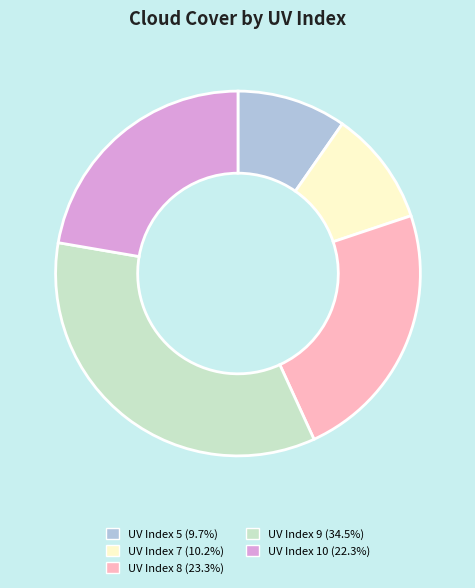

Does any single category account for the majority?

No